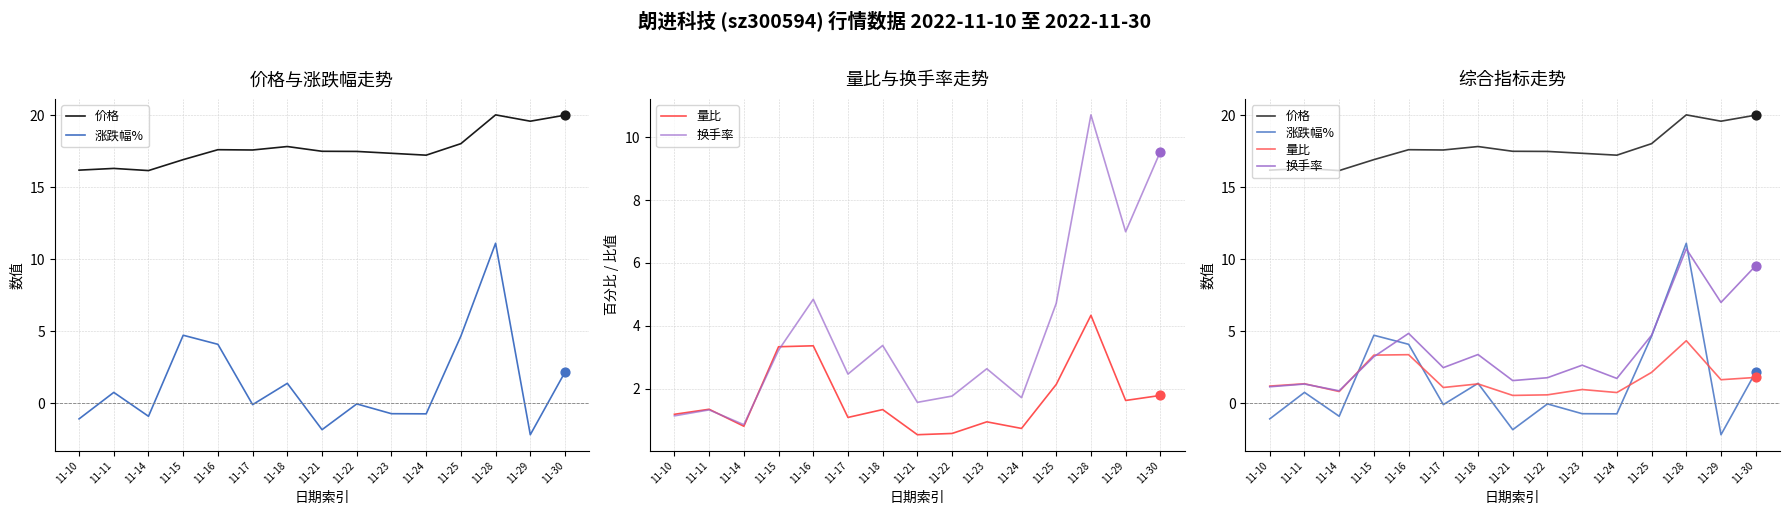

Which series contains the lowest Y value?

涨跌幅%